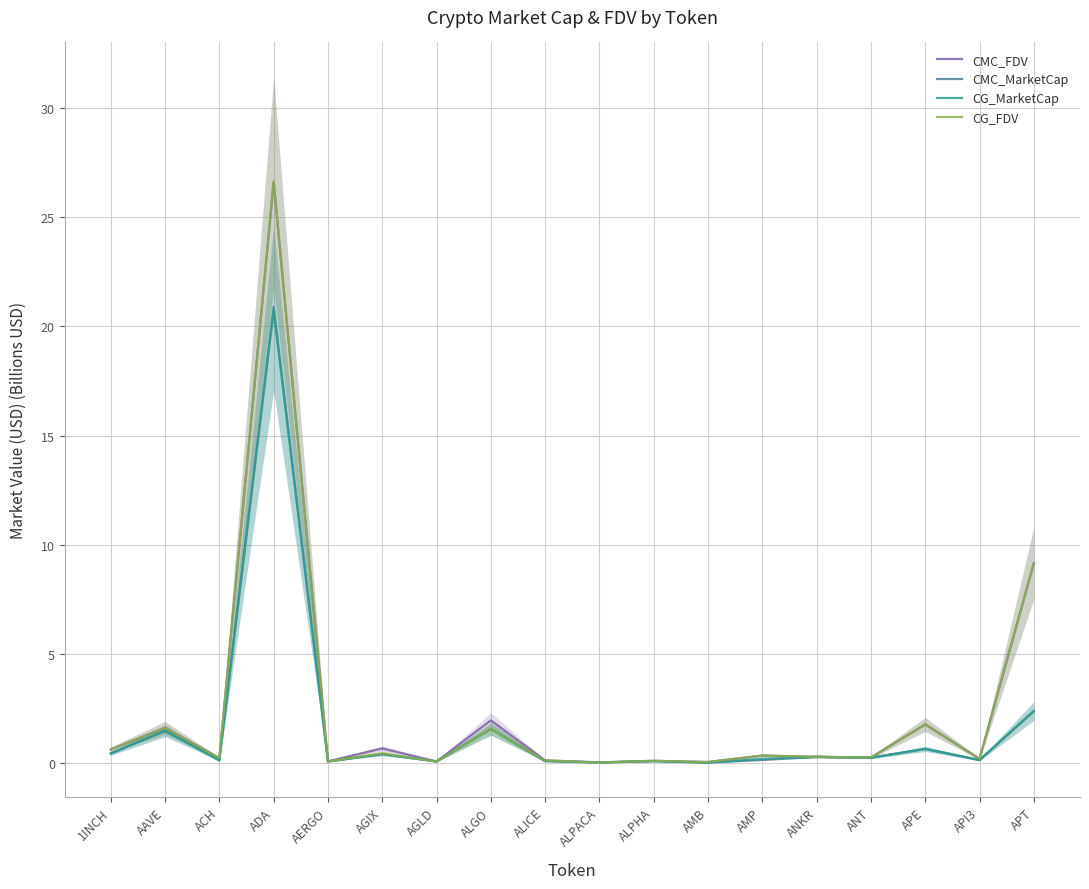

True or false: CG_MarketCap and CMC_FDV cross at least once.

False